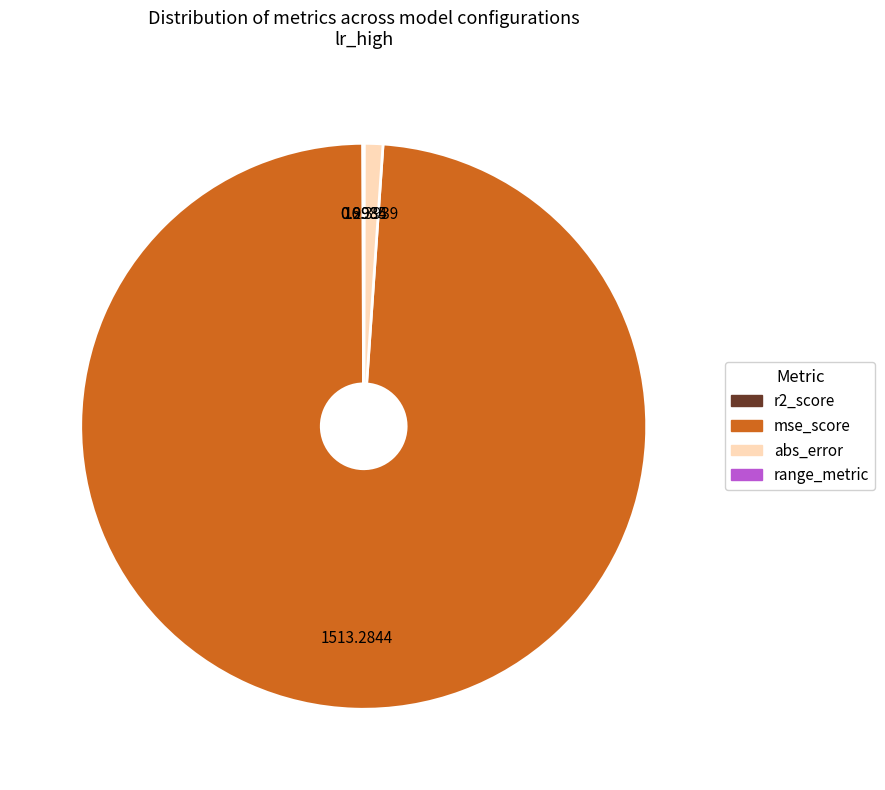

Which has a higher value, mse_score or abs_error?

mse_score